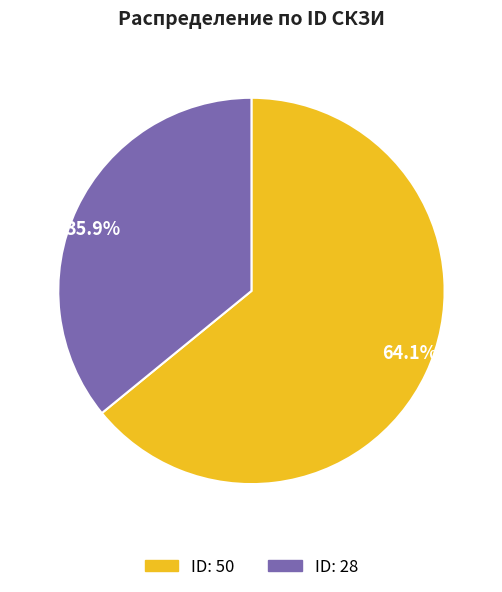

The ID: 50 slice represents 54% of the pie. True or false?

False